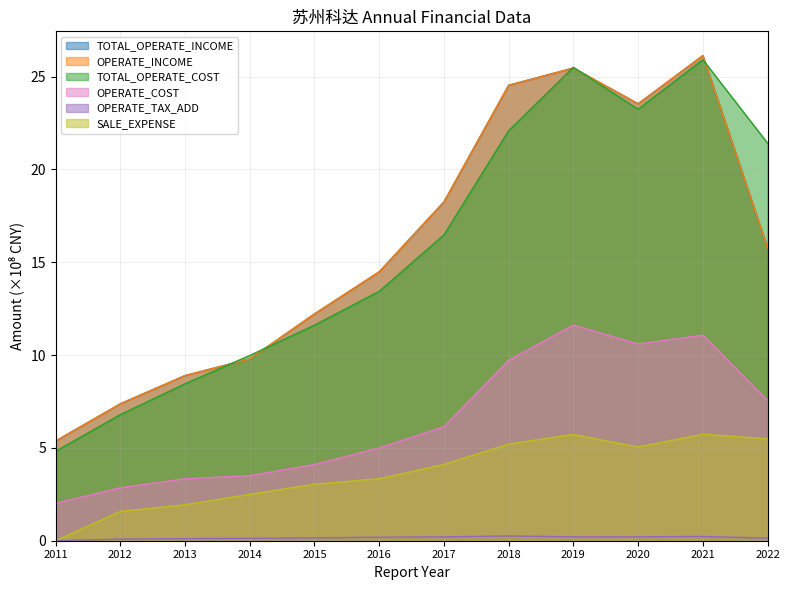

How many lines are shown in the chart?

6